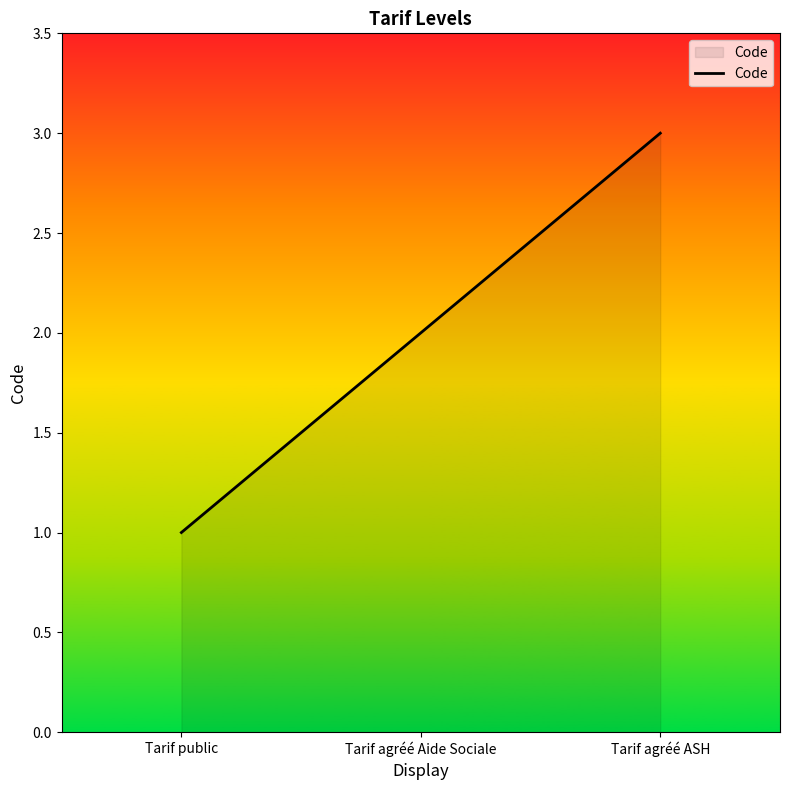

Which label corresponds to the largest value in the chart?

Tarif agréé ASH